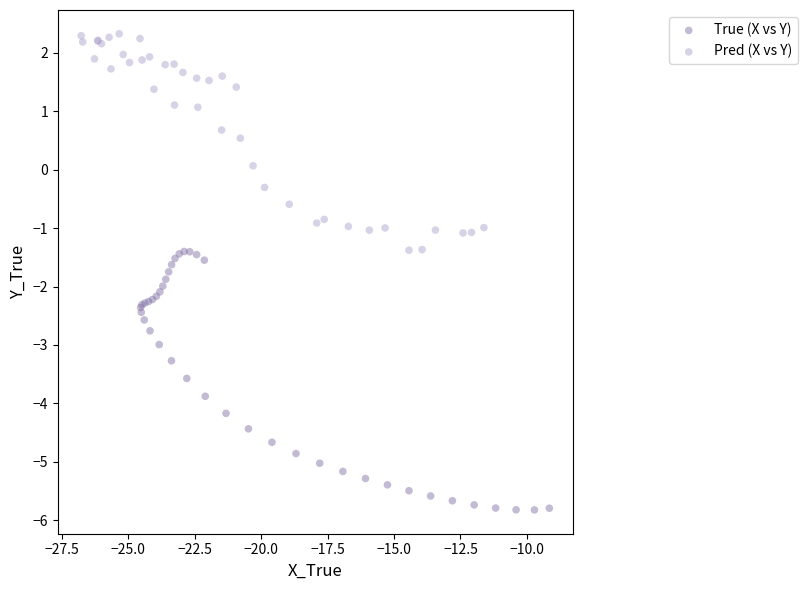

Which series has the largest Y range (max minus min)?

True (X vs Y)